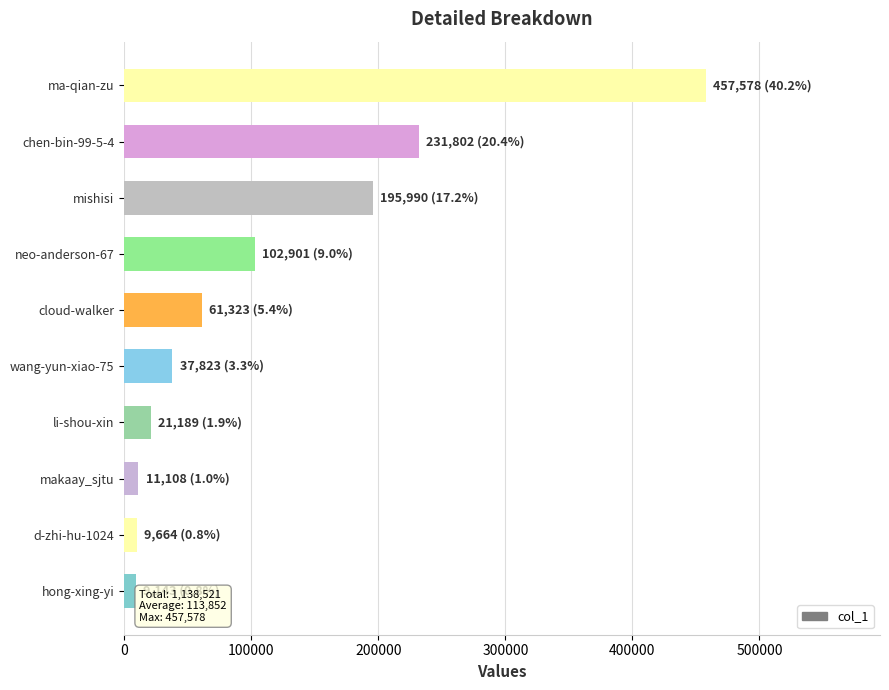

The value at mishisi is 195990. True or false?

True